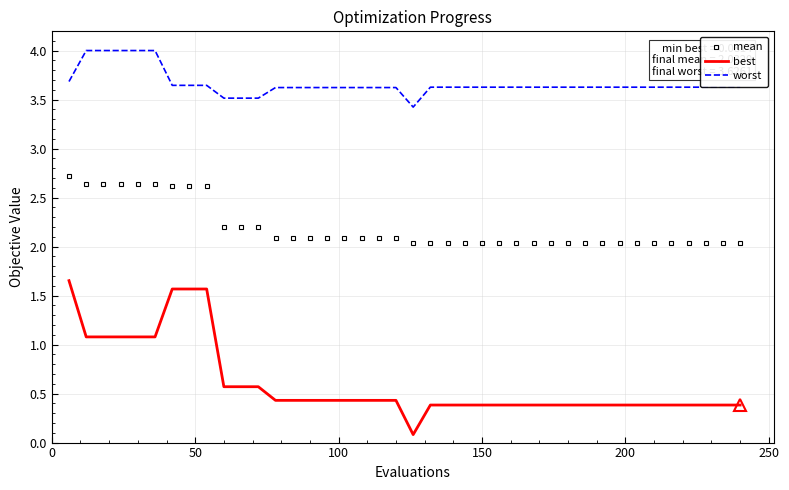

True or false: worst and mean intersect in this chart.

False